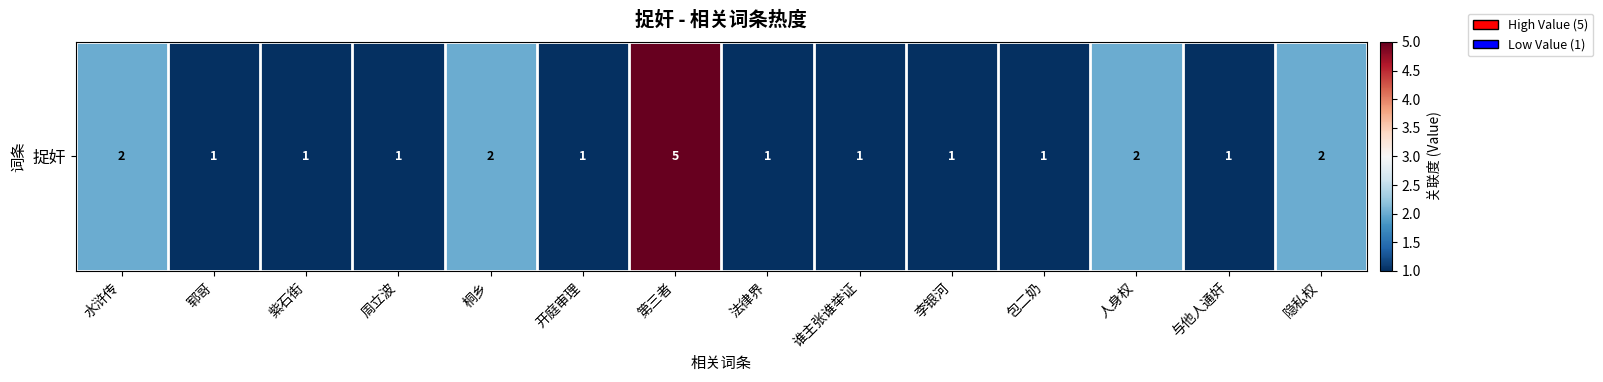

Which label corresponds to the largest value in the chart?

第三者